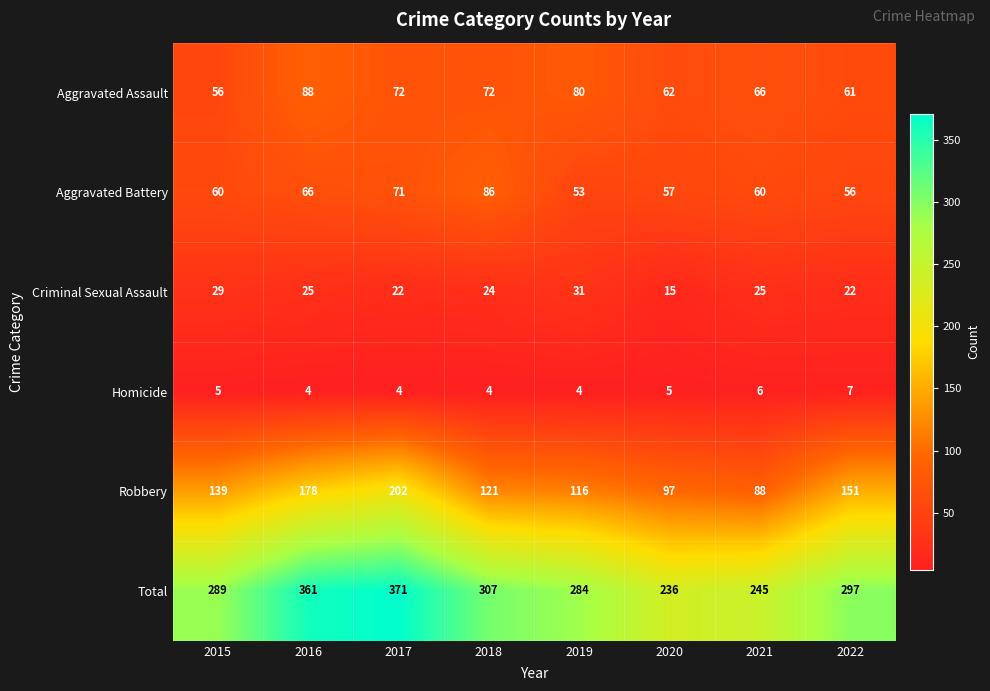

What is the sum of all Total values?

2390